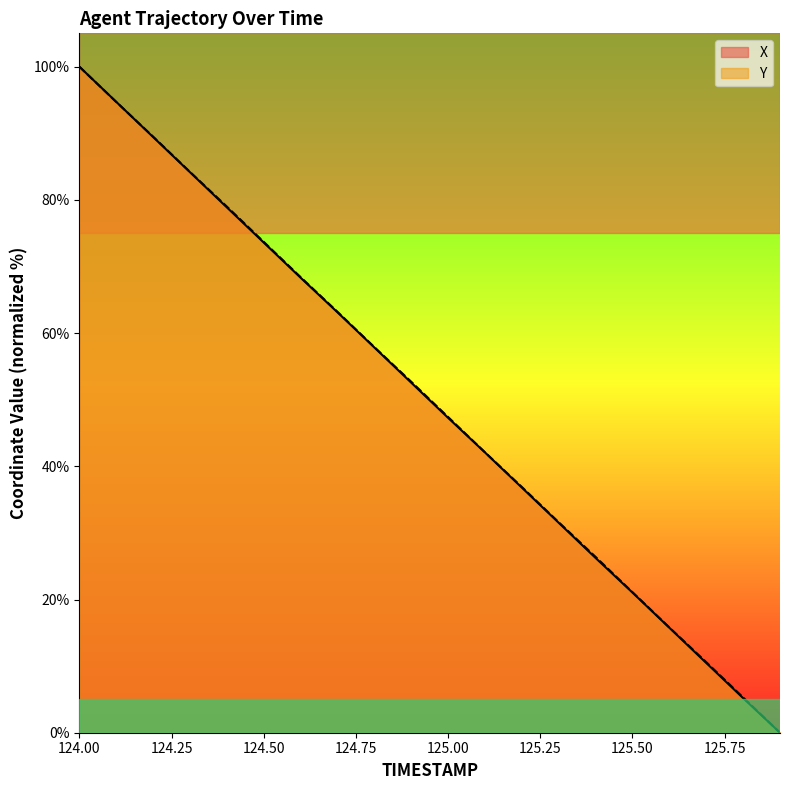

How many positive values does the X series have?

19